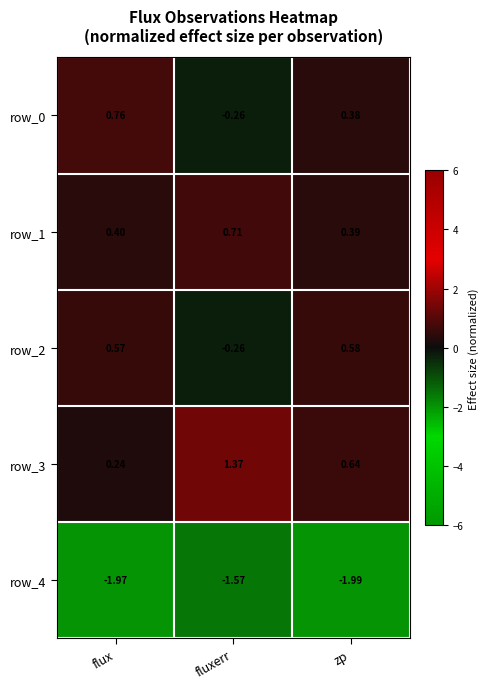

How many values in row_2 are below zero?

1